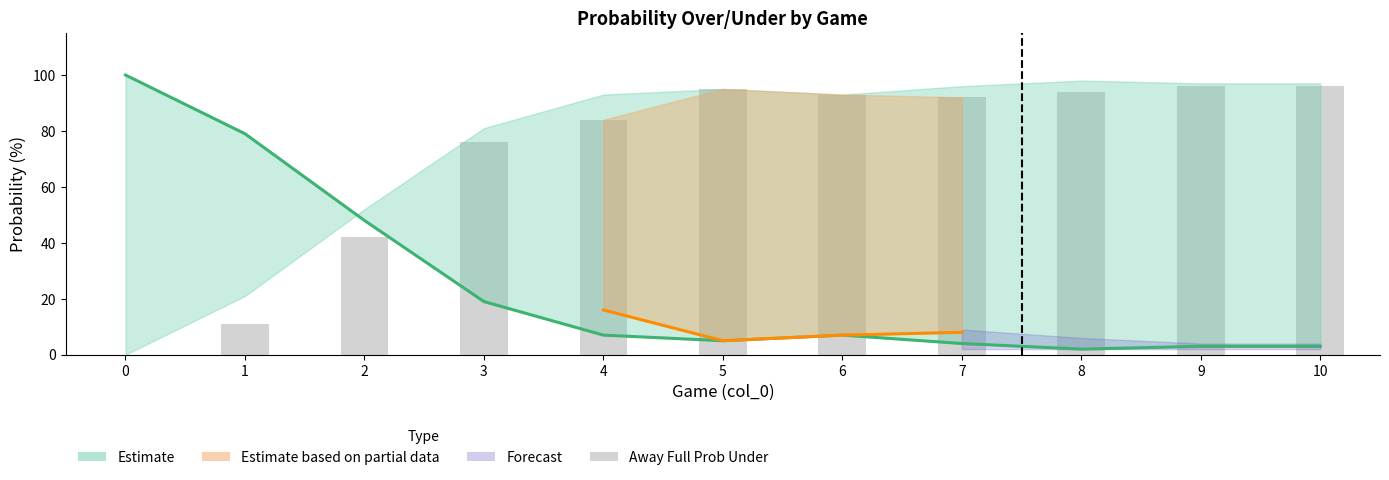

Reading left to right, extract all data points from this chart.

home 2023 full prob under: 100	79	48	19	7	5	7	4	2	3	3
away 2023 full prob under: 0	11	42	76	84	95	93	92	94	96	96